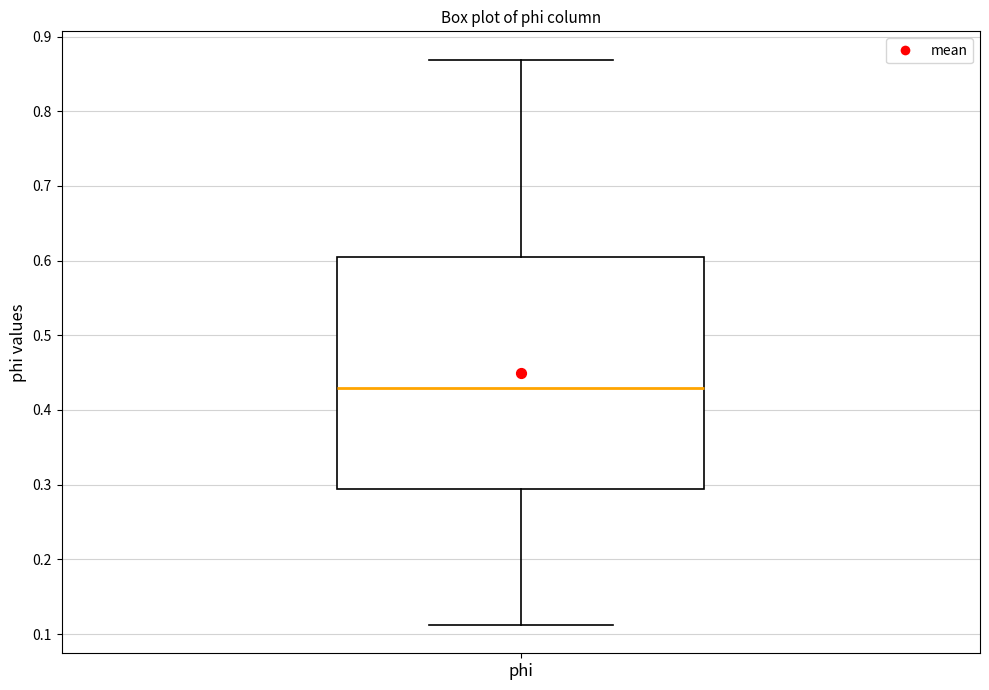

Transcribe this box plot: give where the median line is, the range the box spans, and where the two whiskers end, as read against the y-axis. The values are not printed on the chart, so give them approximately, as read against the axis.

median 0.43, box 0.29 to 0.61, whiskers 0.11 to 0.87